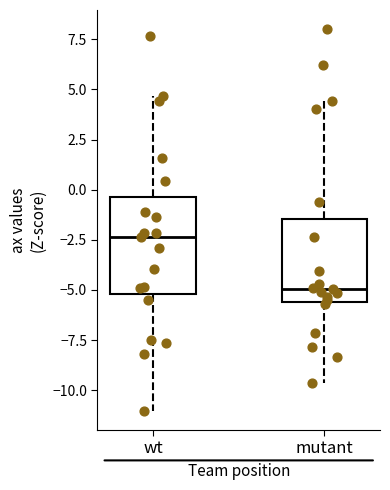

Reading left to right, transcribe this box plot: for each box, give where its median line is, the range the box spans, and where its two whiskers end, as read against the y-axis. The values are not printed on the chart, so give them approximately, as read against the axis.

wt: median -2.5, box -5.0 to -0.5, whiskers -11.0 to 4.5
mutant: median -5.0, box -5.5 to -1.5, whiskers -9.5 to 4.5